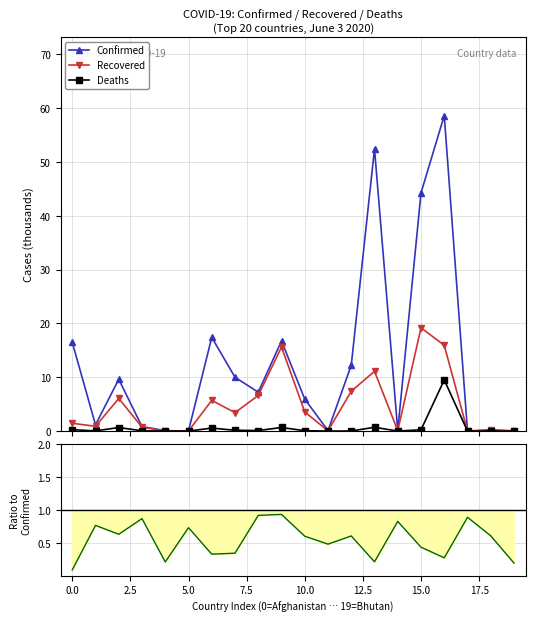

True or false: Deaths has more than 1 interior local peaks.

True